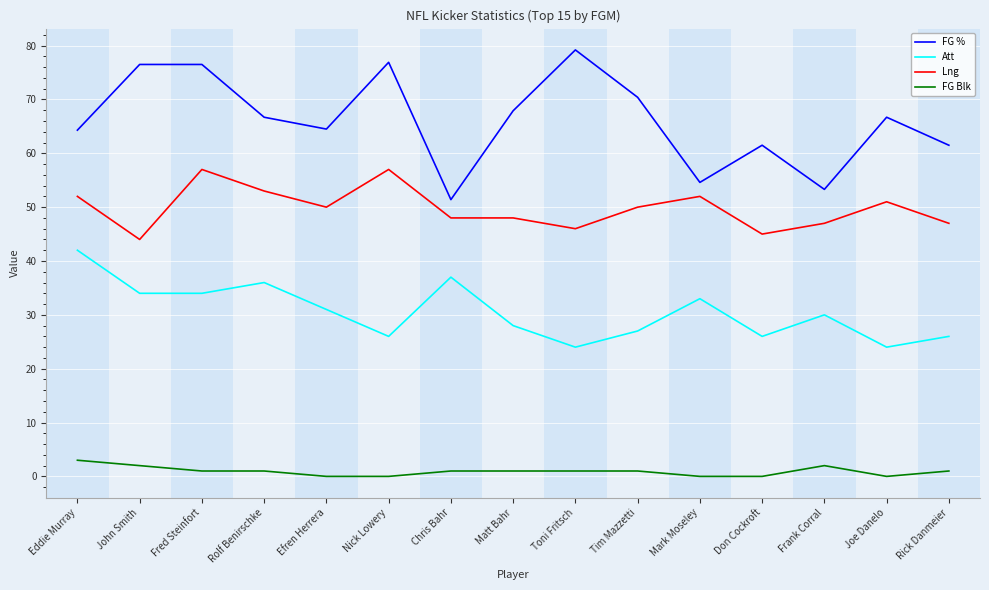

List the series in order of their peak value, highest first.

FG %, Lng, Att, FG Blk